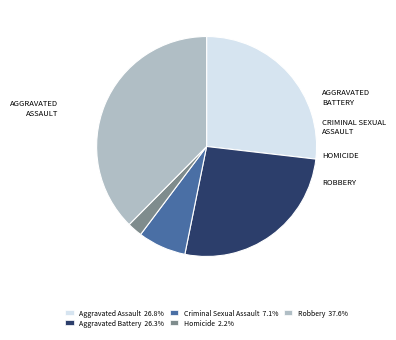

Which slice is the smallest?

Homicide